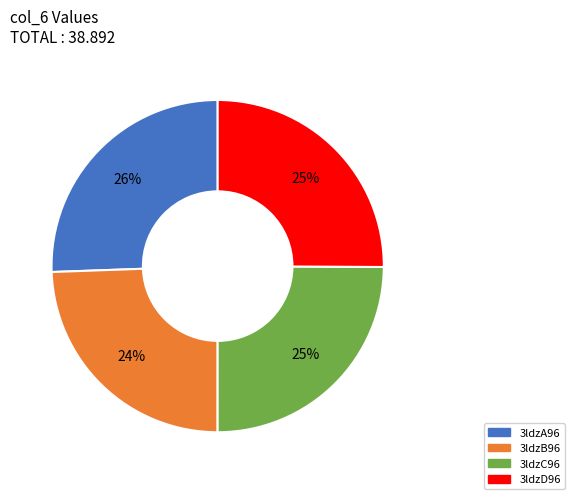

The 3ldzA96 slice represents 18% of the pie. True or false?

False